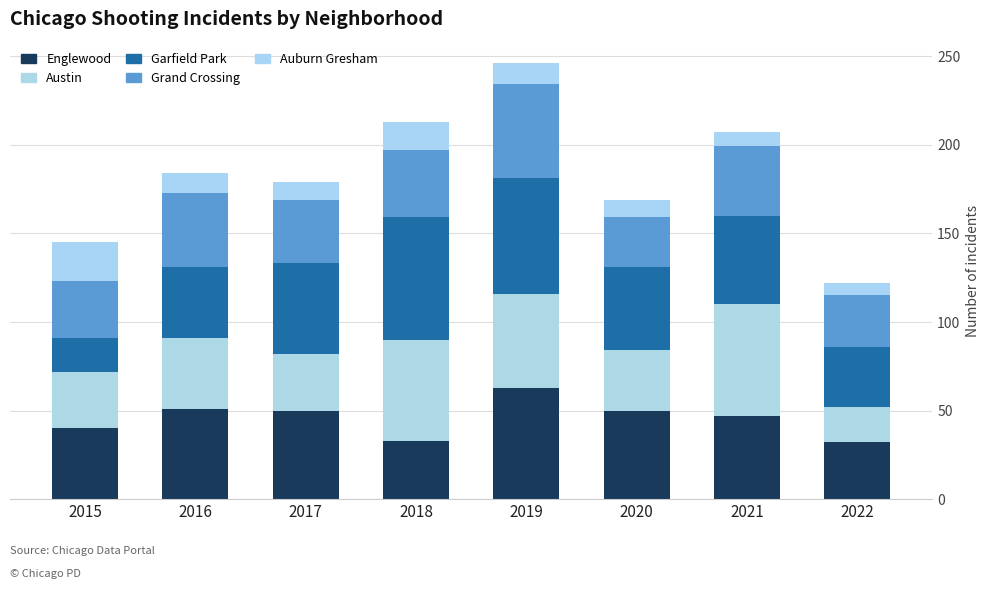

True or false: Englewood has a value of 81 at 2020.

False